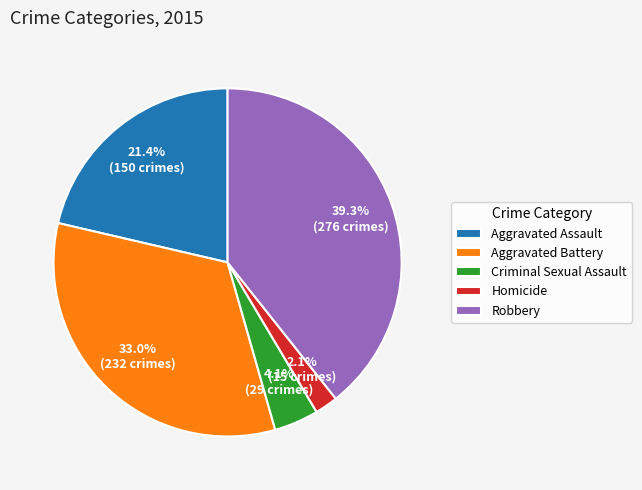

To the nearest percent, what portion does Criminal Sexual Assault represent?

4%